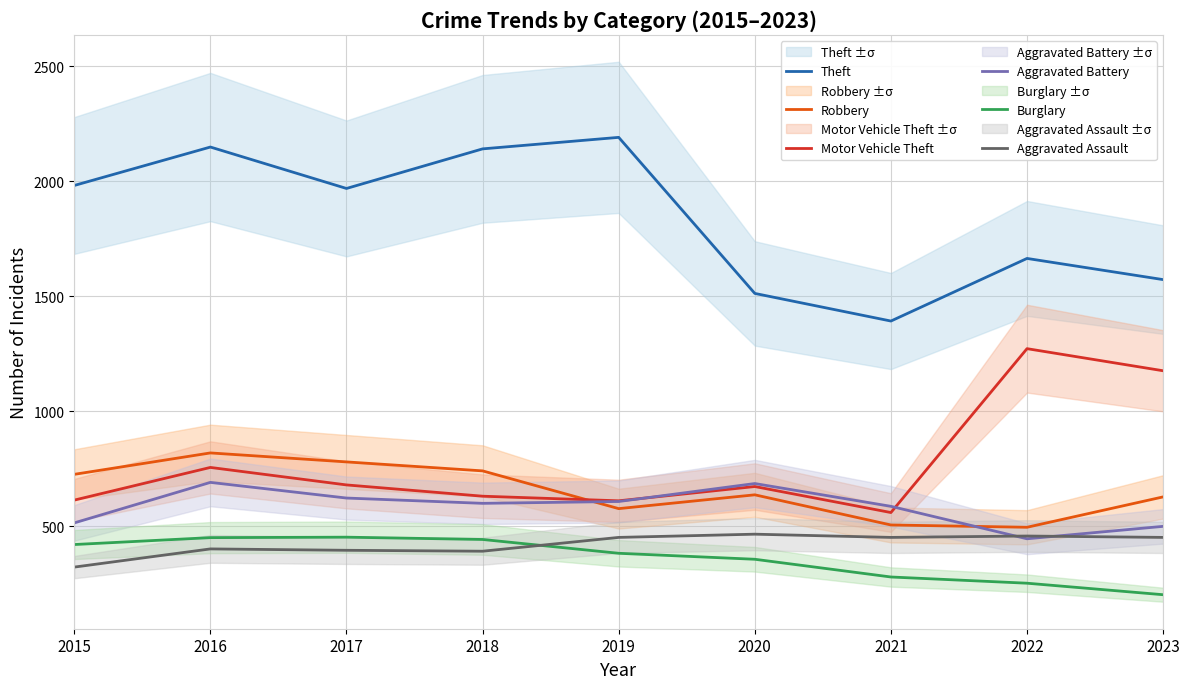

What is the smallest value displayed?

203